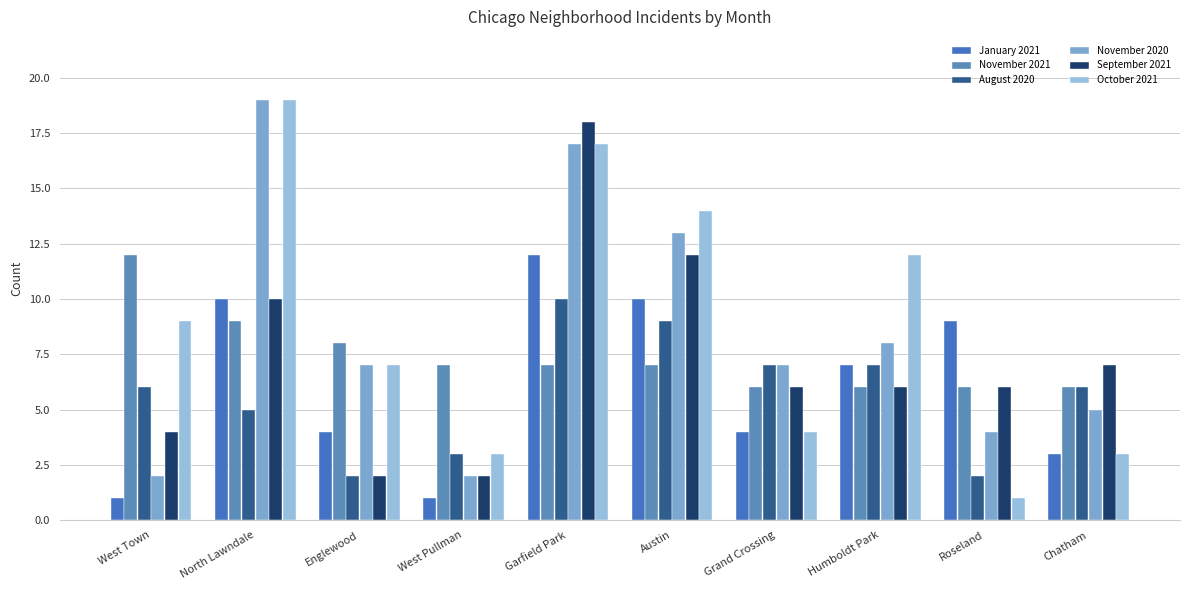

How many distinct data groups are displayed?

6